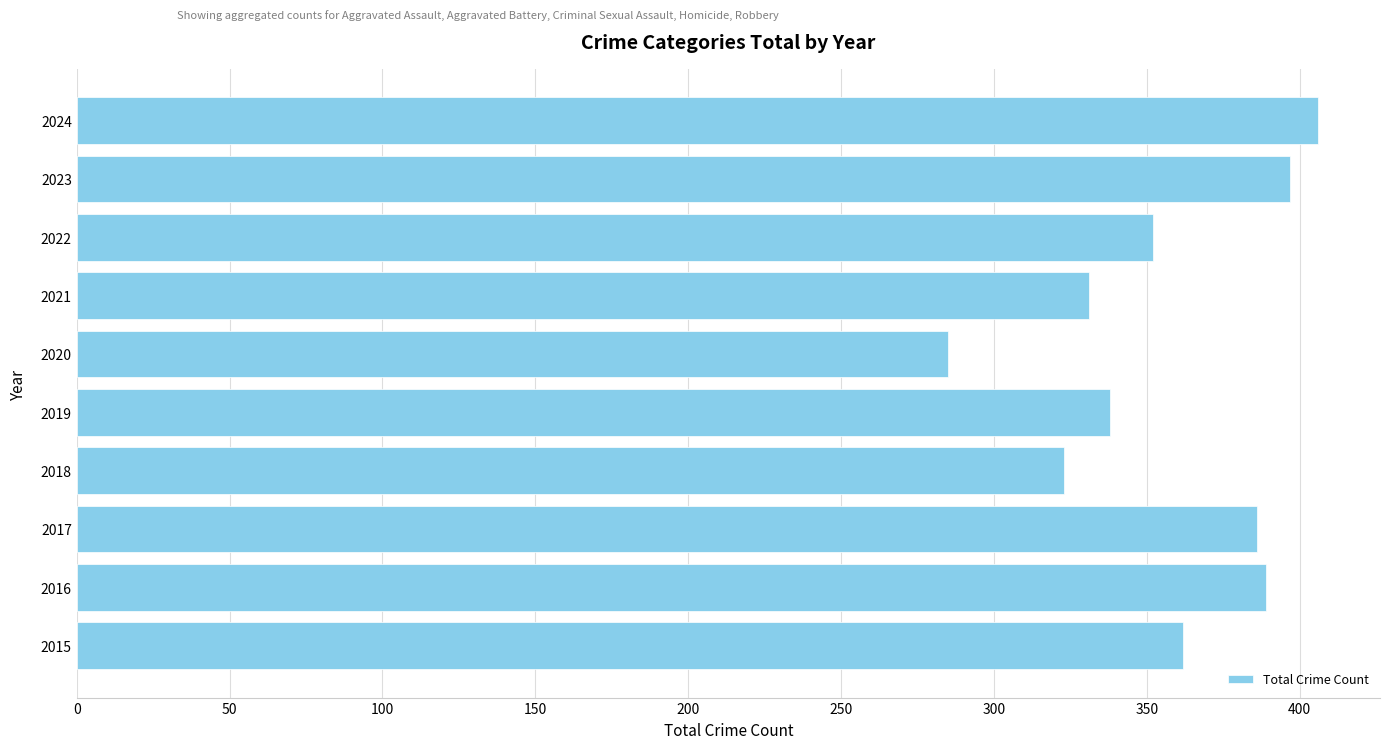

Reading top to bottom, list all the values displayed in this chart.

2024=406	2023=397	2022=352	2021=331	2020=285	2019=338	2018=323	2017=386	2016=389	2015=362